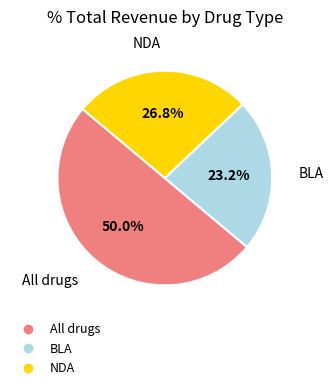

How many slices are in this pie chart?

3